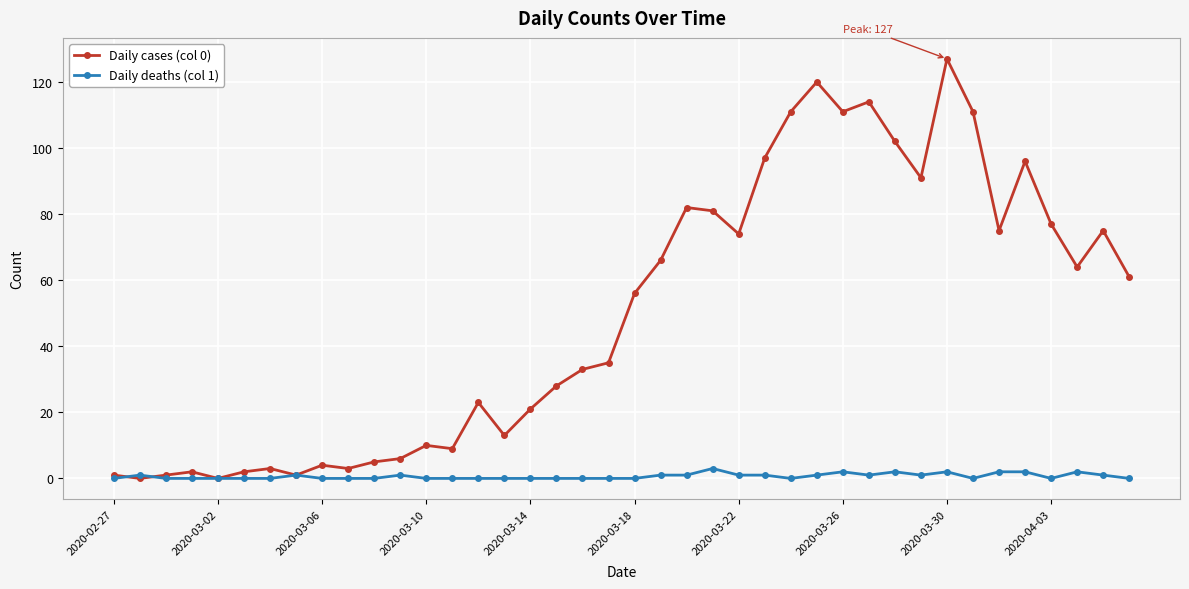

What is the value of the Daily cases (col 0) point at the 3rd from the left?

1